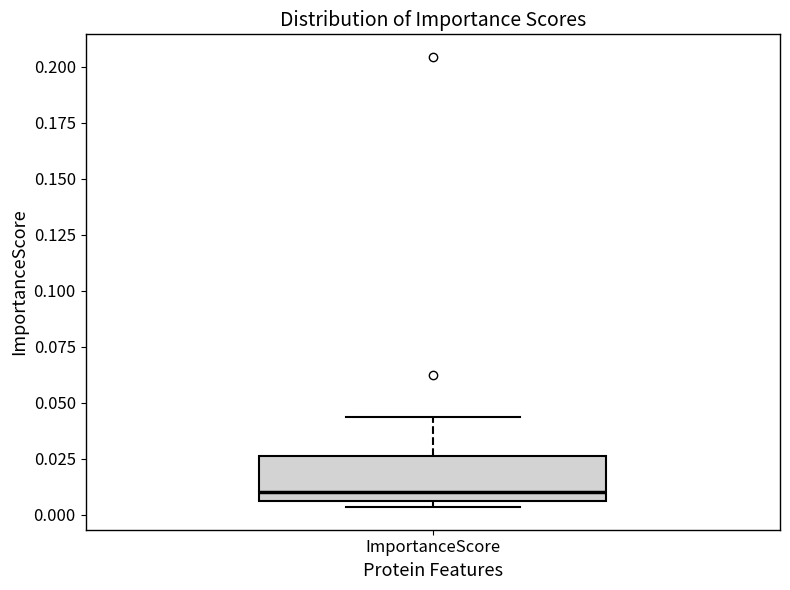

Transcribe this box plot: give where the median line is, the range the box spans, and where the two whiskers end, as read against the y-axis. The values are not printed on the chart, so give them approximately, as read against the axis.

median 0.010, box 0.005 to 0.025, whiskers 0.005 (just below the box's lower edge) to 0.045